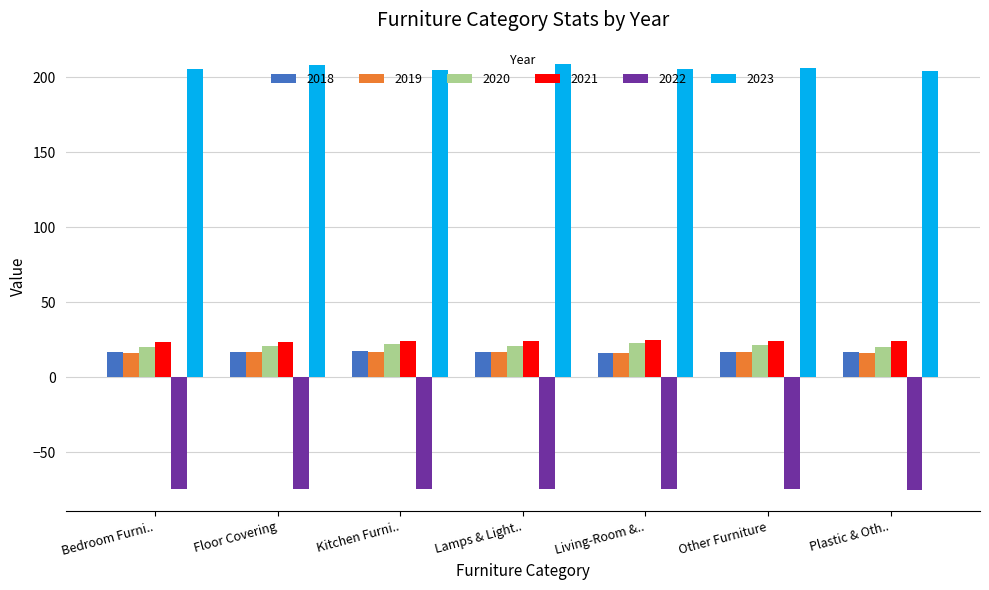

What are all the series names shown in the legend?

2018, 2019, 2020, 2021, 2022, 2023